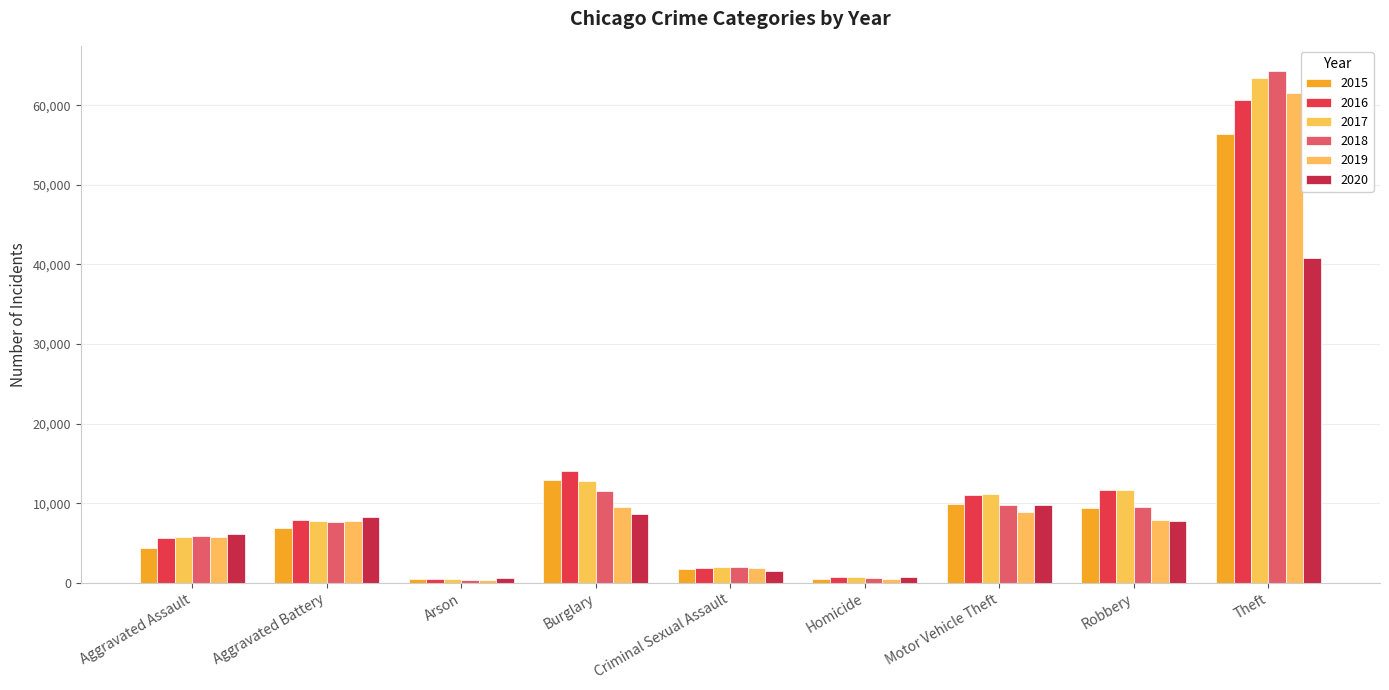

Which has a higher value, Aggravated Battery or Robbery?

Robbery